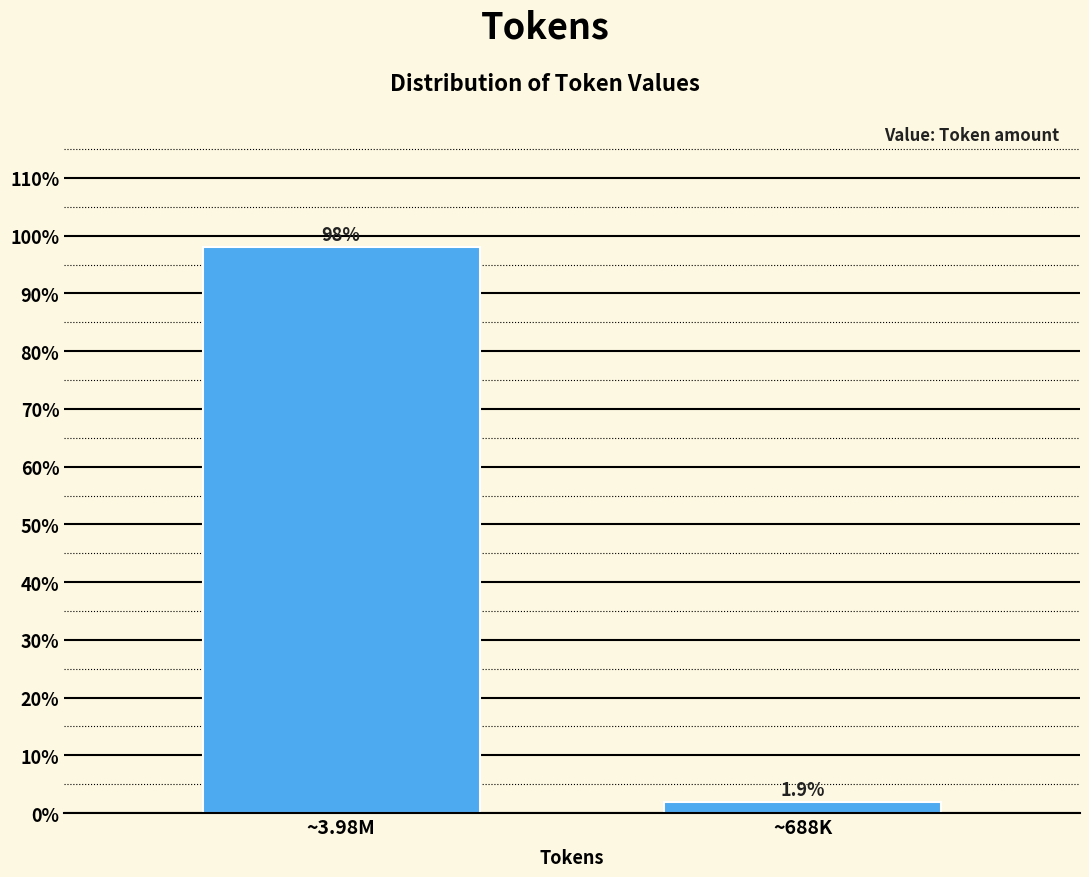

Reading left to right, what are all the values shown in this chart?

98.1	1.9